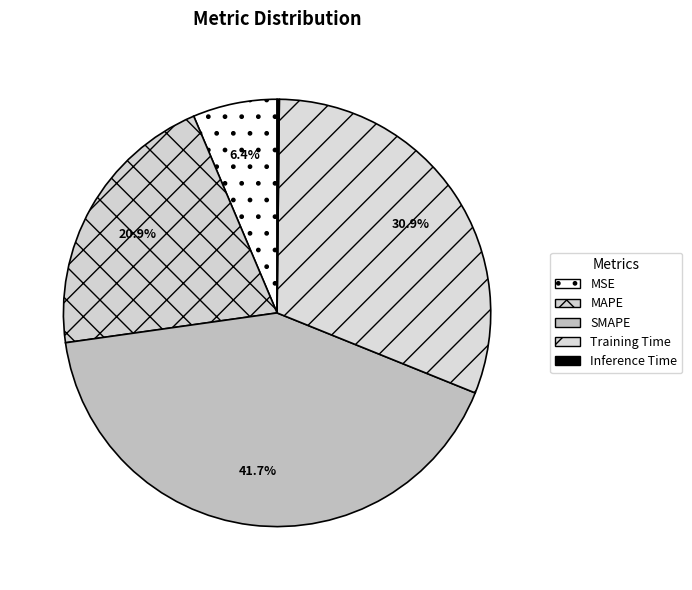

What is the ratio of the value at SMAPE to the value at Training Time?

1.3